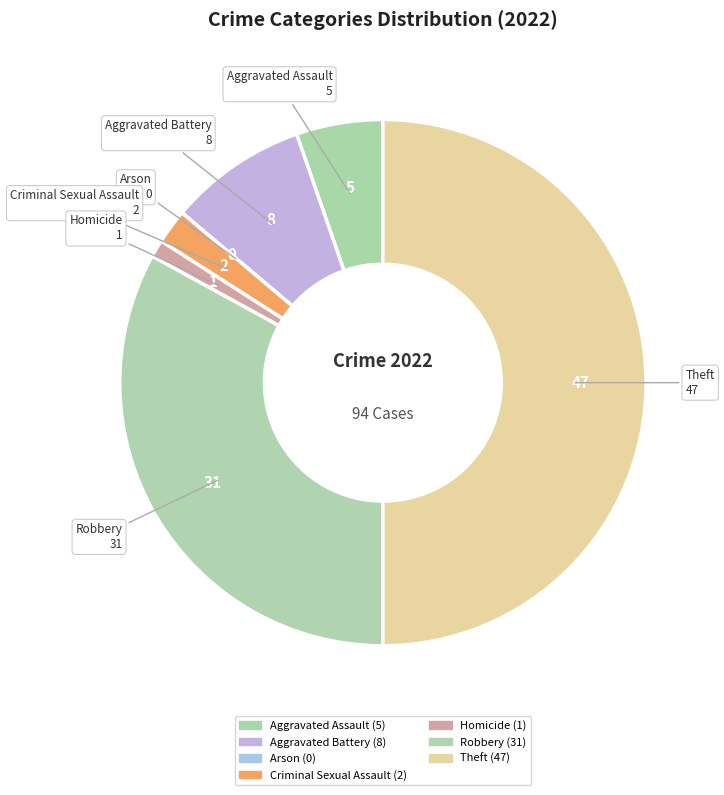

True or false: Criminal Sexual Assault accounts for 2% of the total.

True